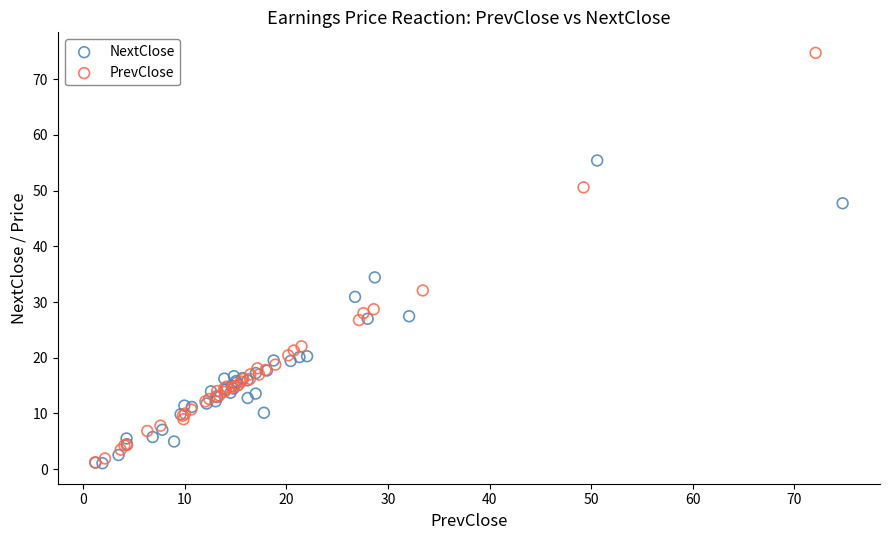

Which series has the largest Y range (max minus min)?

PrevClose